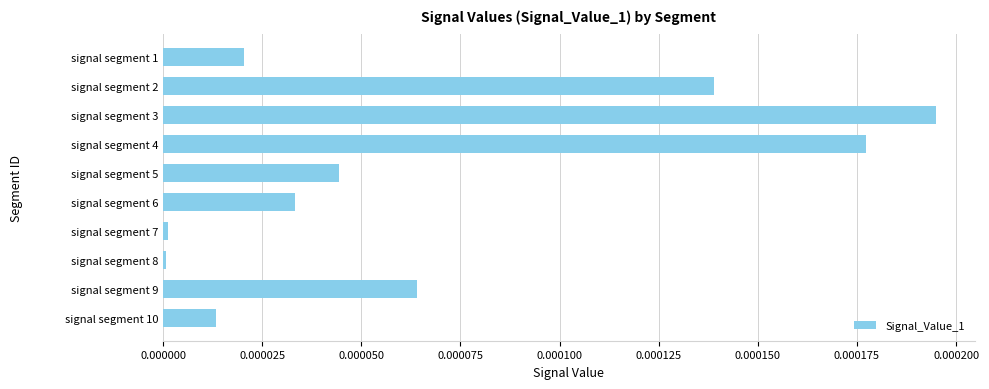

Which label corresponds to the largest value in the chart?

signal segment 3